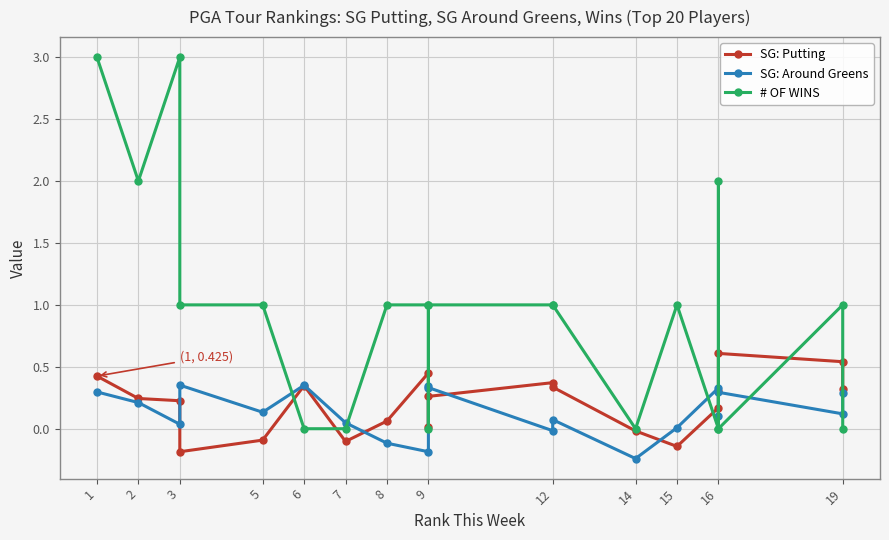

What is the difference between the SG: Putting values at 3 and 8?

0.2